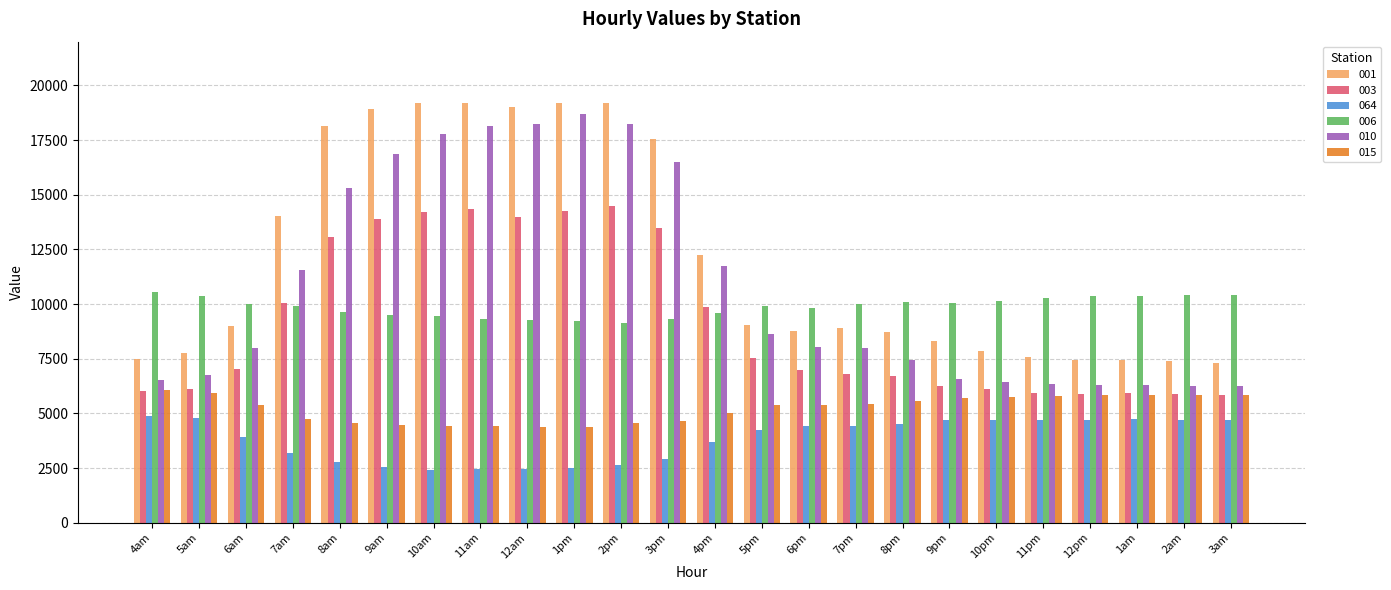

What is the difference between the highest and lowest values at 3am?

5712.8